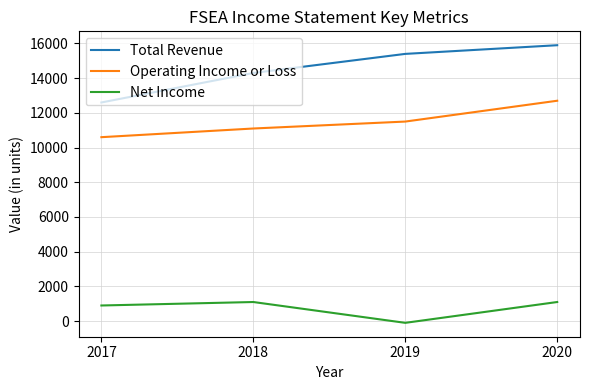

At which category does Net Income reach its first local peak?

2018